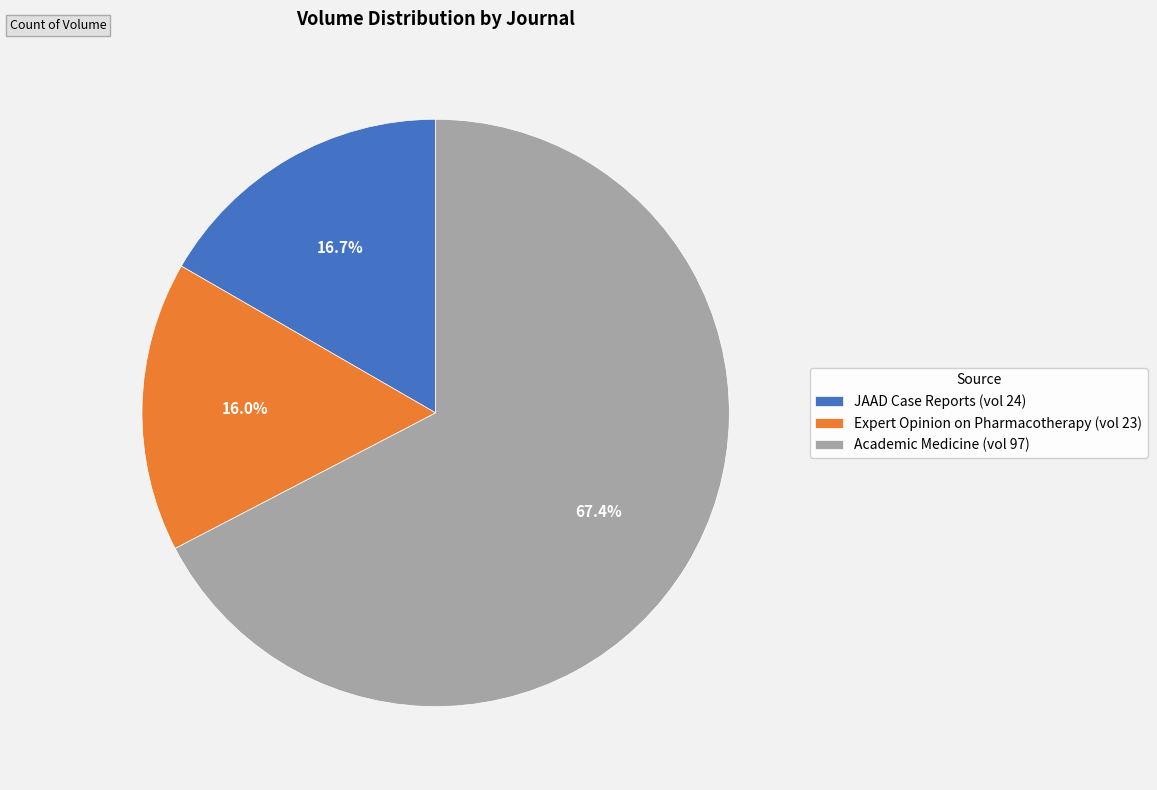

To the nearest percent, what is the difference between the JAAD Case Reports (vol 24) and Expert Opinion on Pharmacotherapy (vol 23) slice percentages?

1%